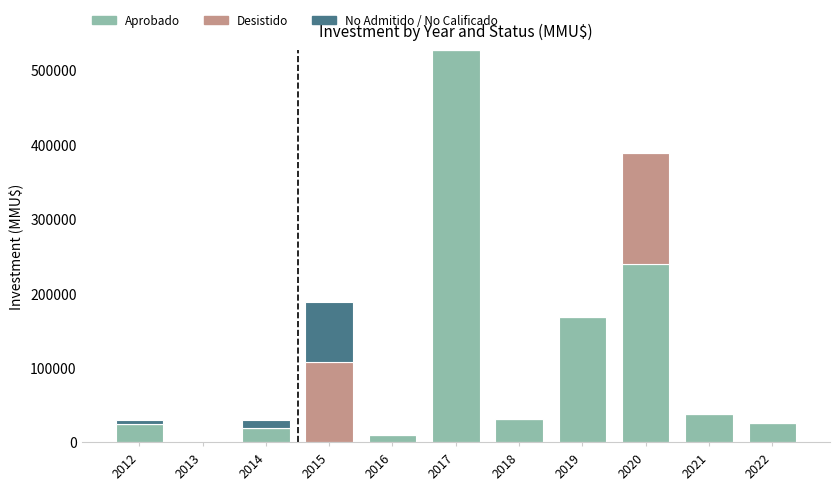

What is the highest value of the Aprobado series?

526530